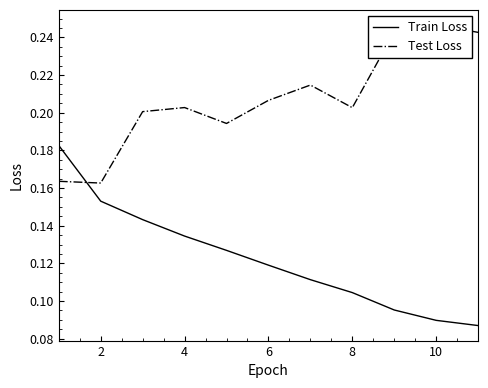

Does the chart display data point markers on the line(s)?

No